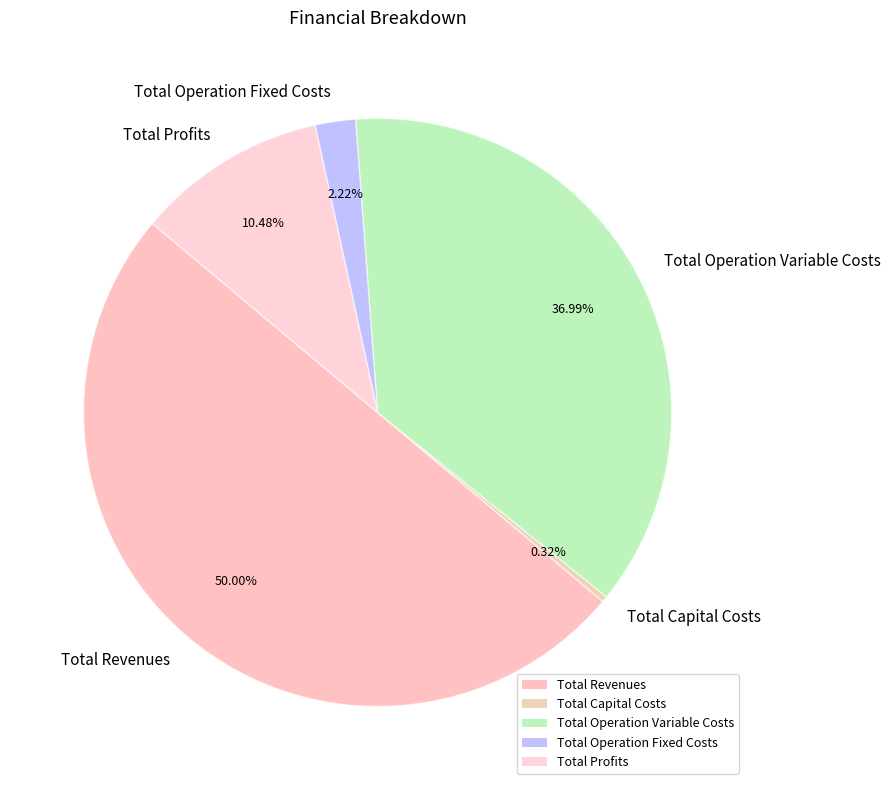

Does Total Profits account for over 50% of the chart?

No